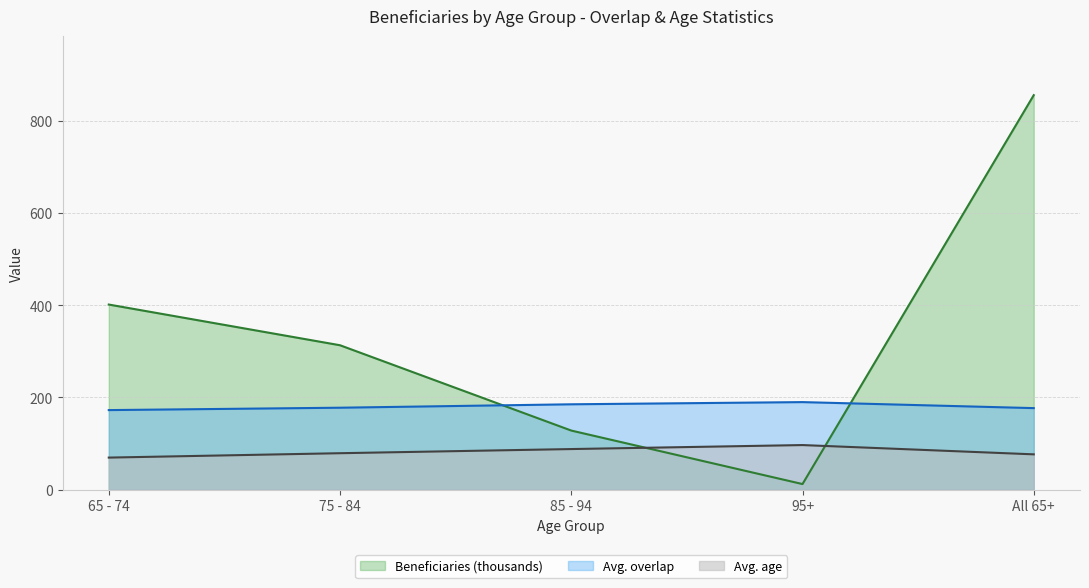

What is the label of the 5th point from the right?

65 - 74